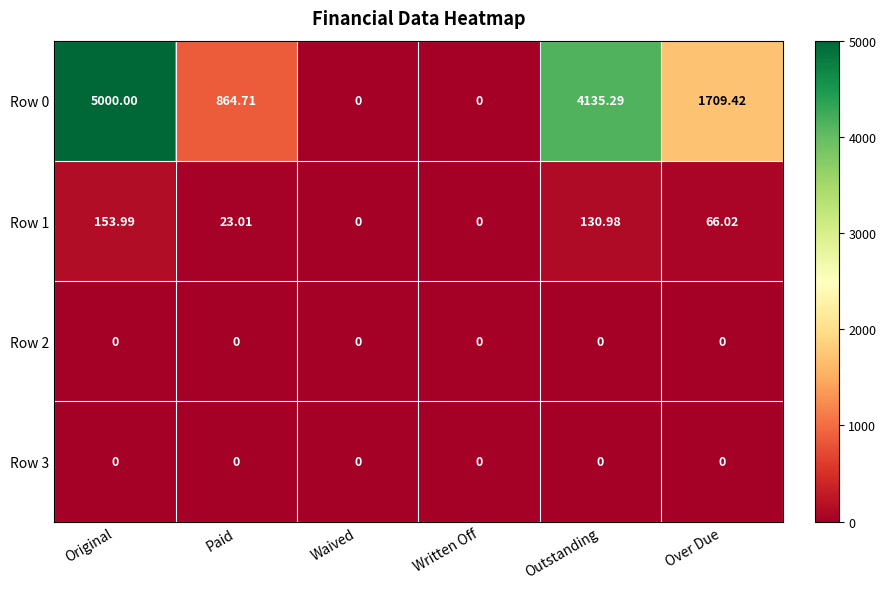

Where does the Row 1 series first go above 66?

Original